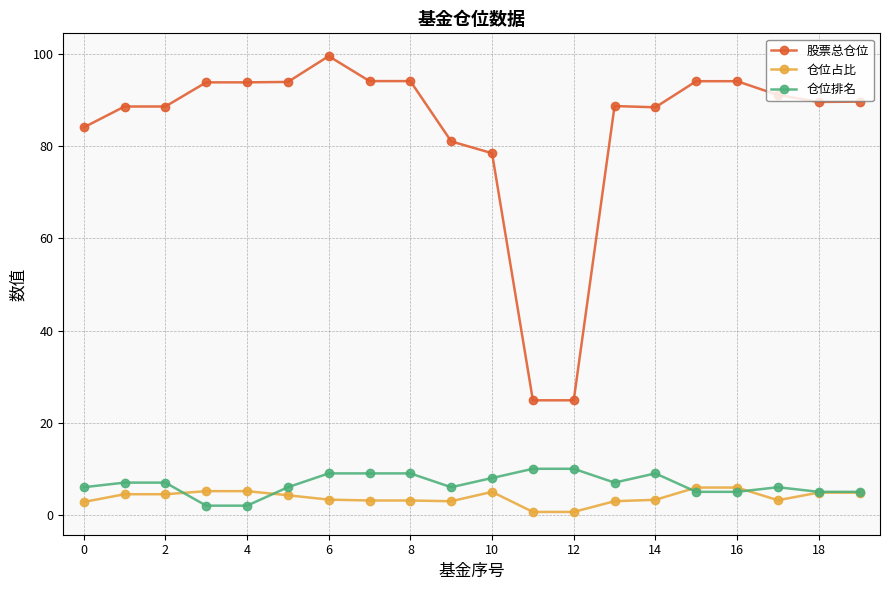

Which series has the largest total across all categories?

股票总仓位